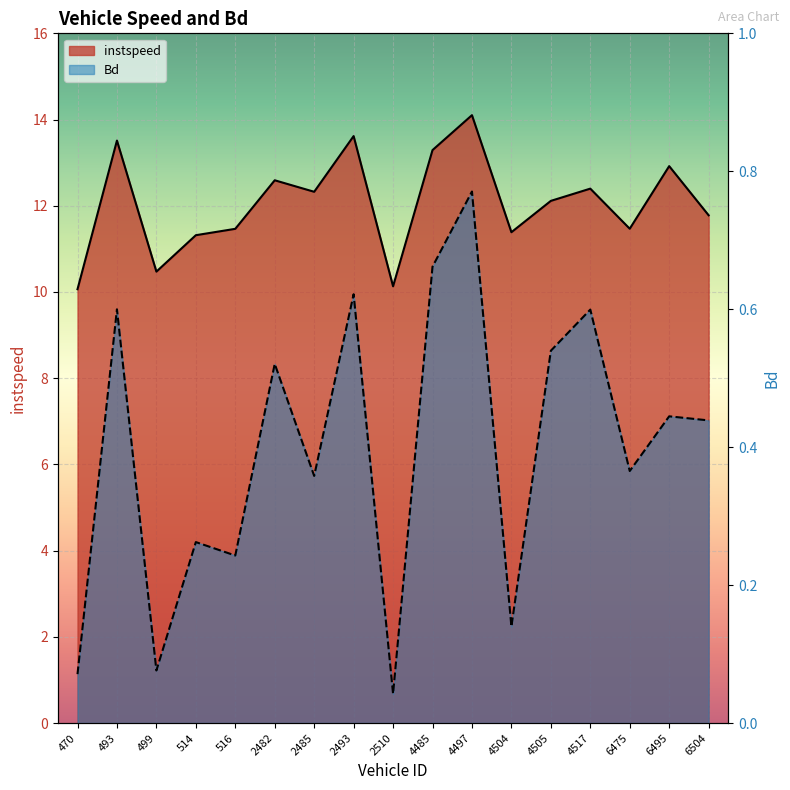

True or false: Bd and instspeed intersect in this chart.

False